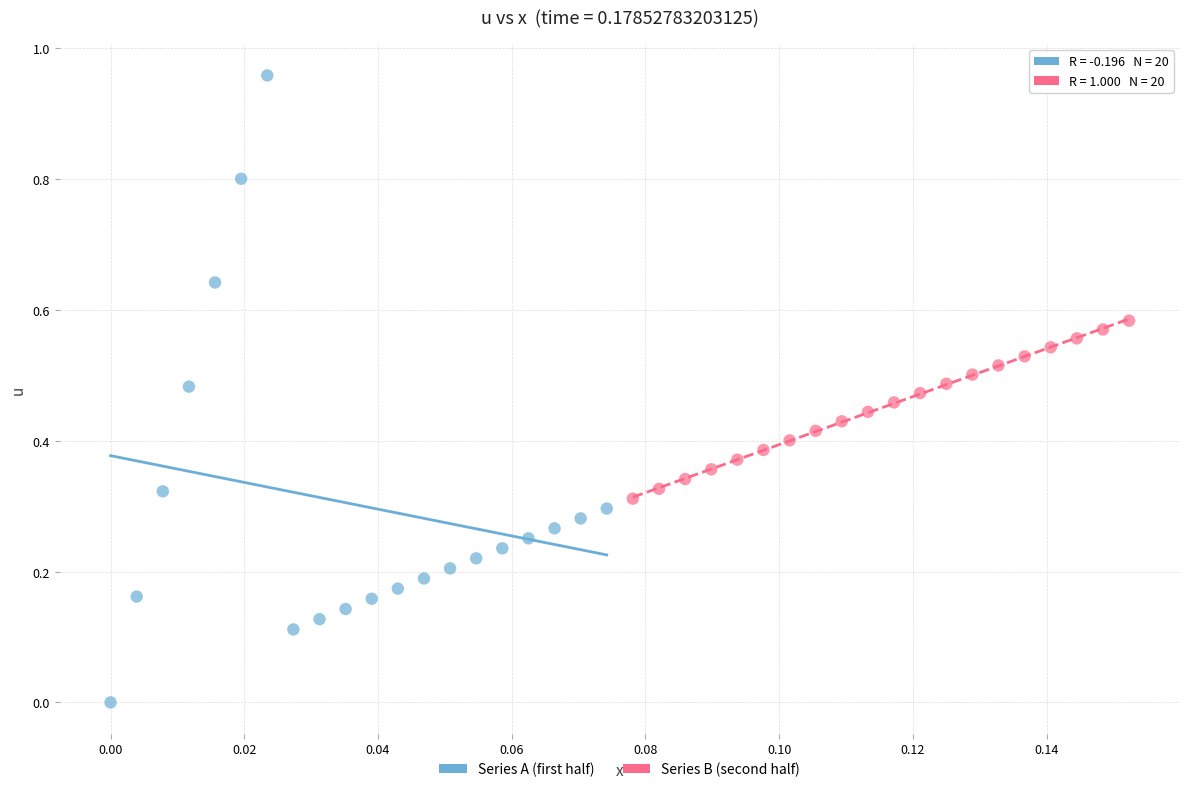

Which series reaches the minimum Y coordinate?

Series A (first half)